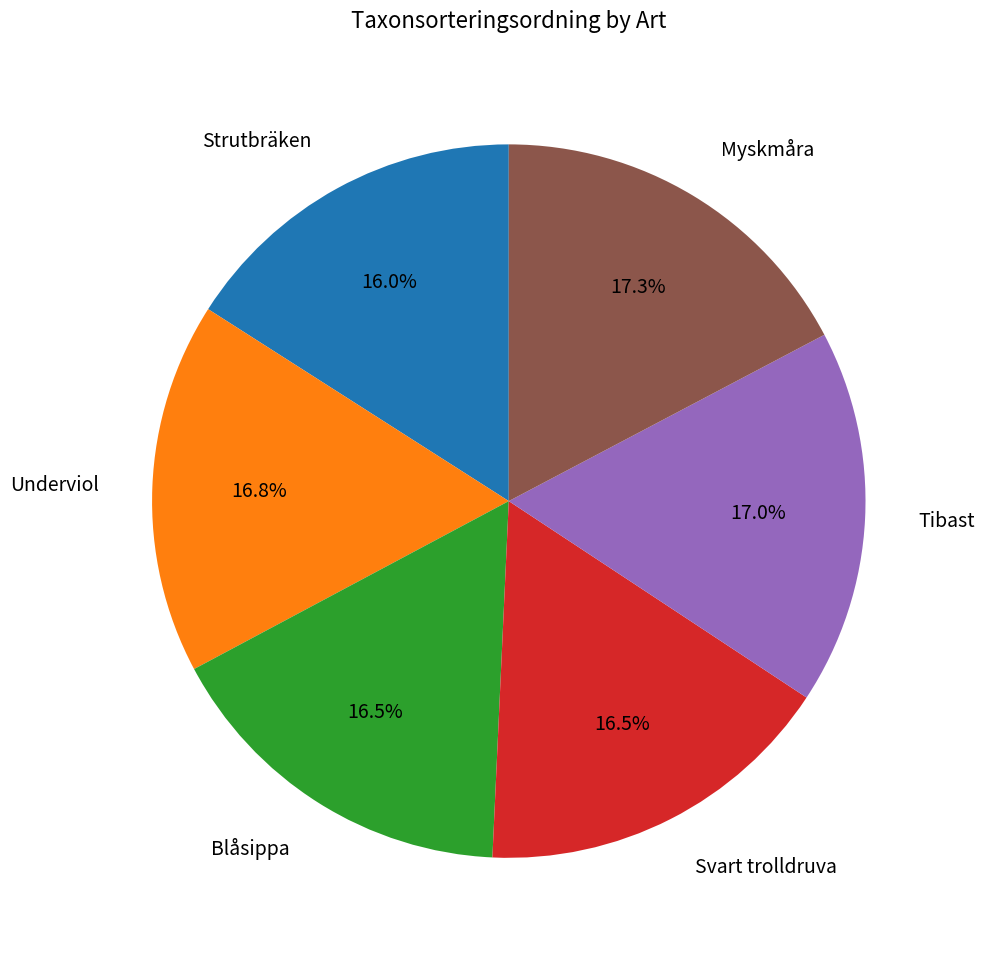

Is Blåsippa the majority of the pie?

No